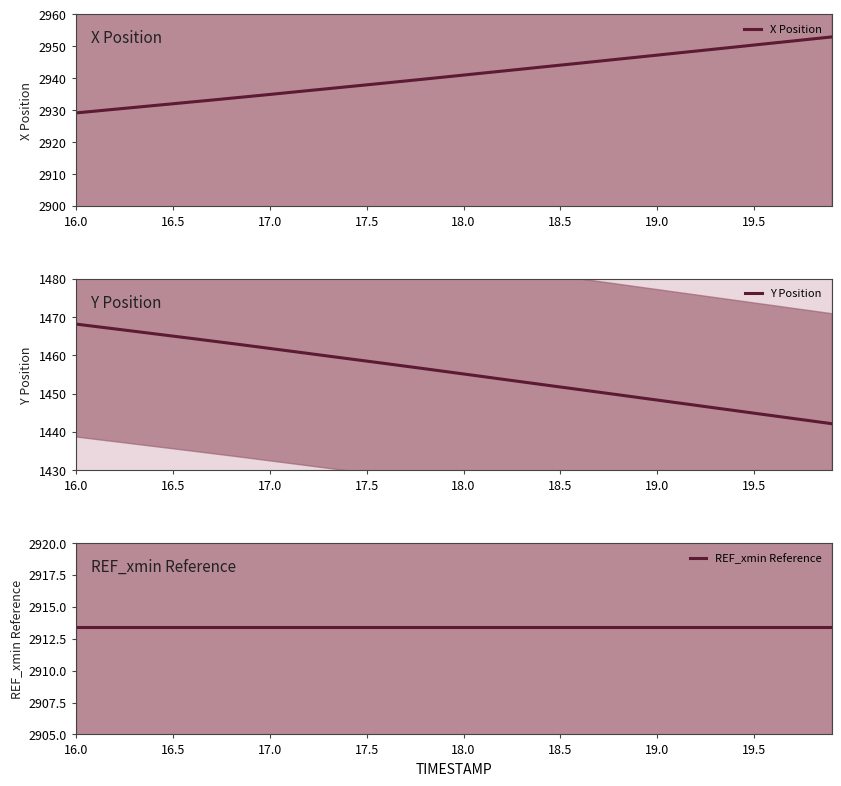

Which series has the largest range (max minus min)?

Y Position